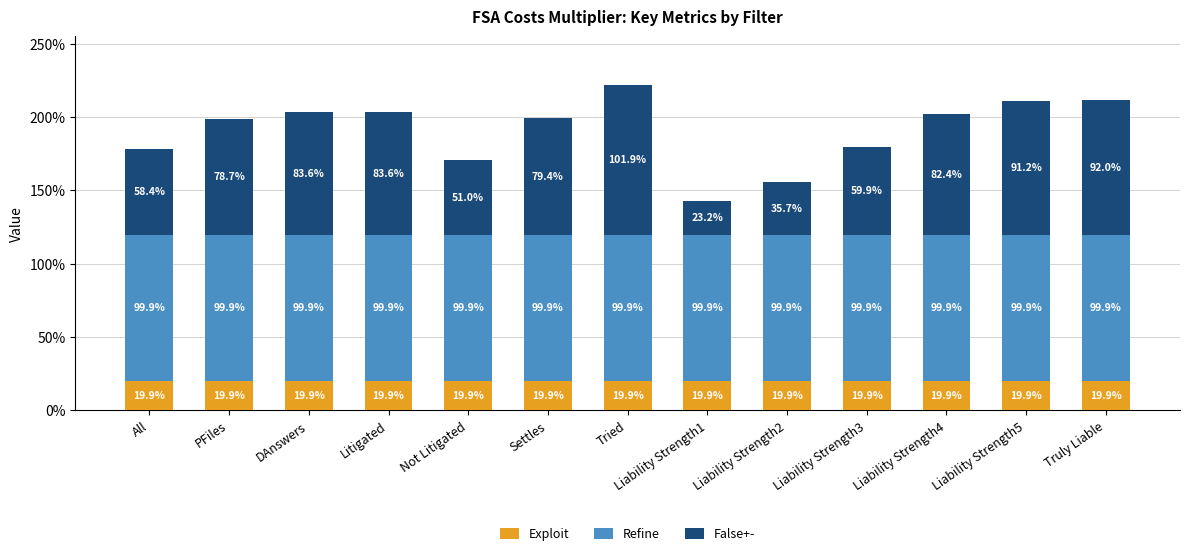

Are the bars horizontal?

No